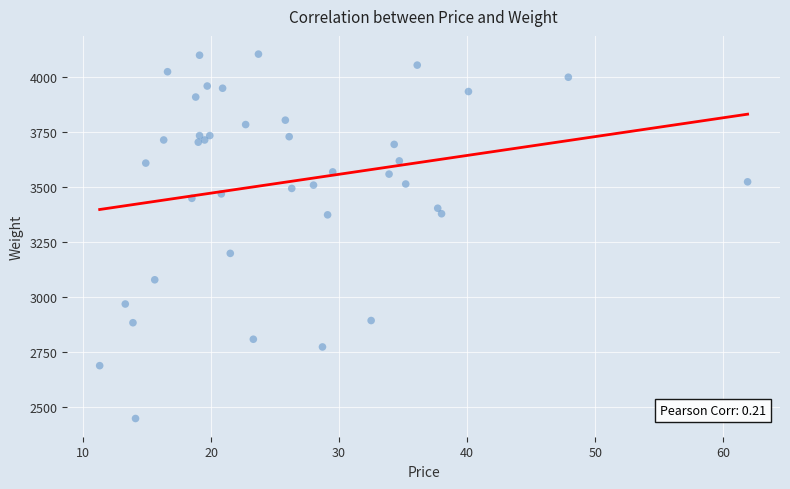

What Y value in the scatter plot is closest to 3277?

3200